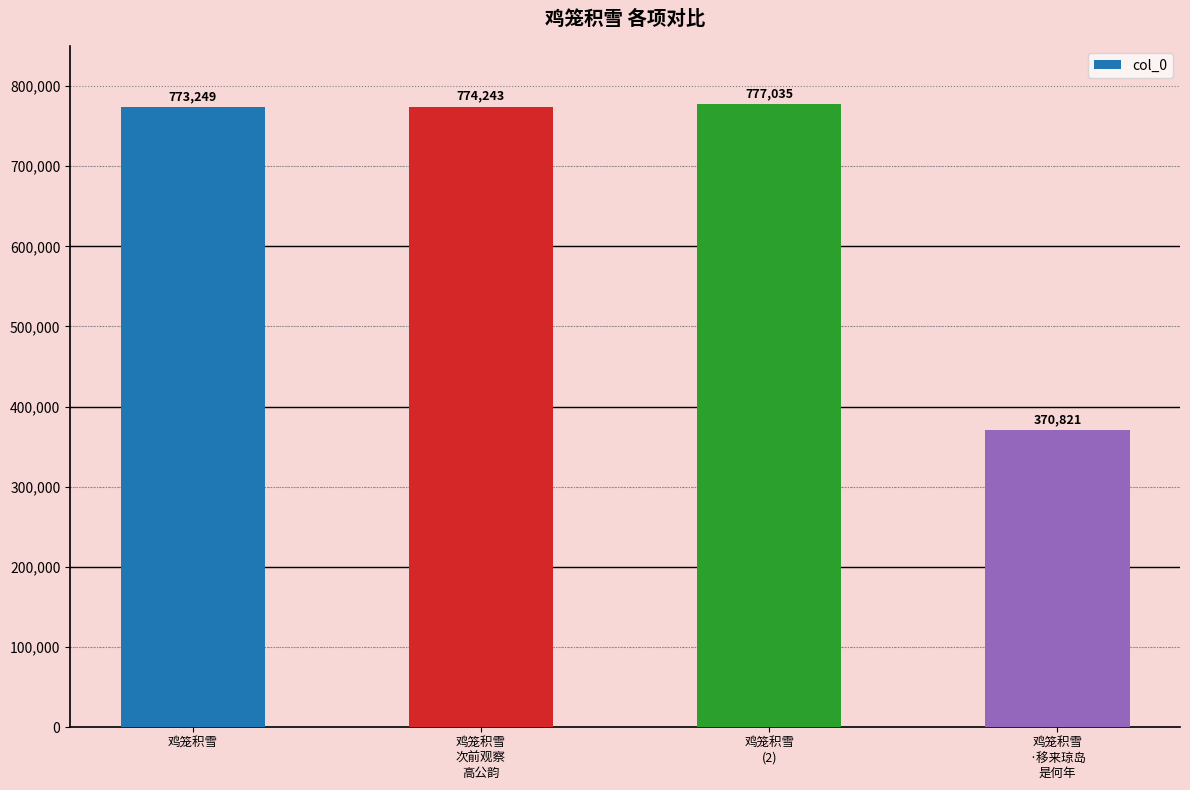

What is the difference between the values at 鸡笼积雪
·移来琼岛
是何年 and 鸡笼积雪?

402428